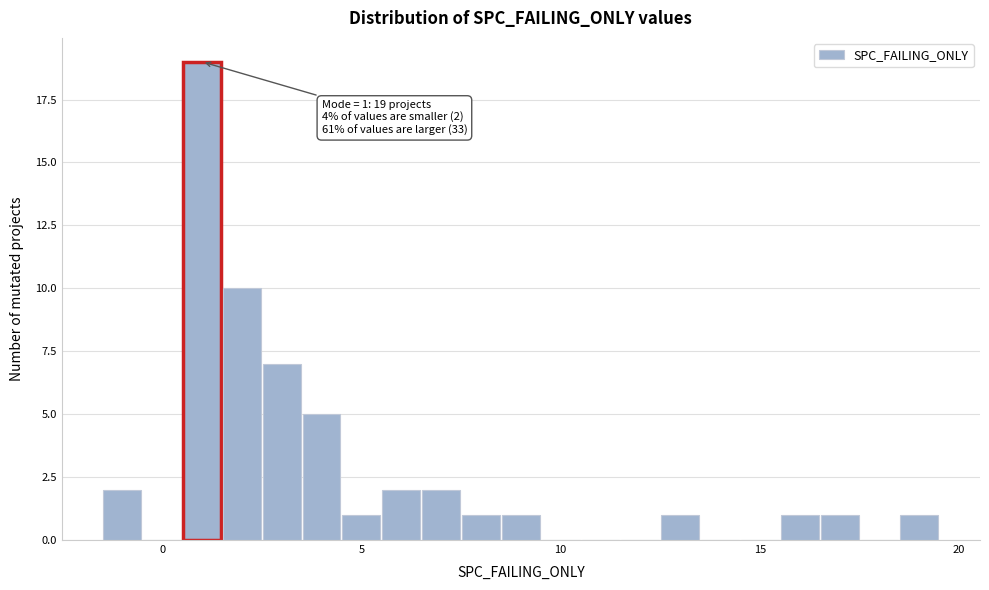

Read against the x-axis, roughly where is the centre of the tallest bar?

1.0